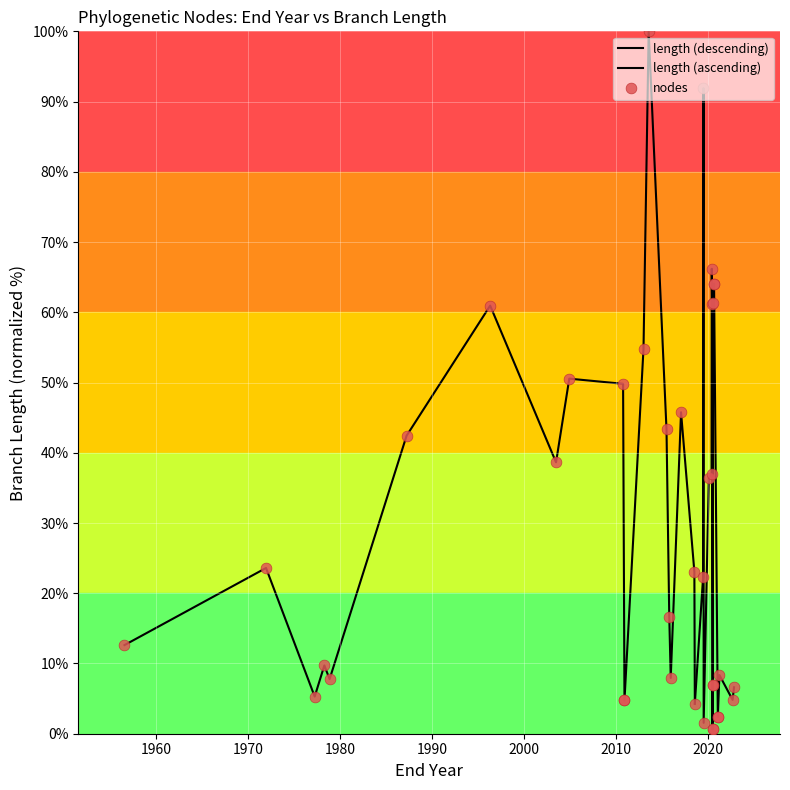

Between 68 and 66, which is larger?

66